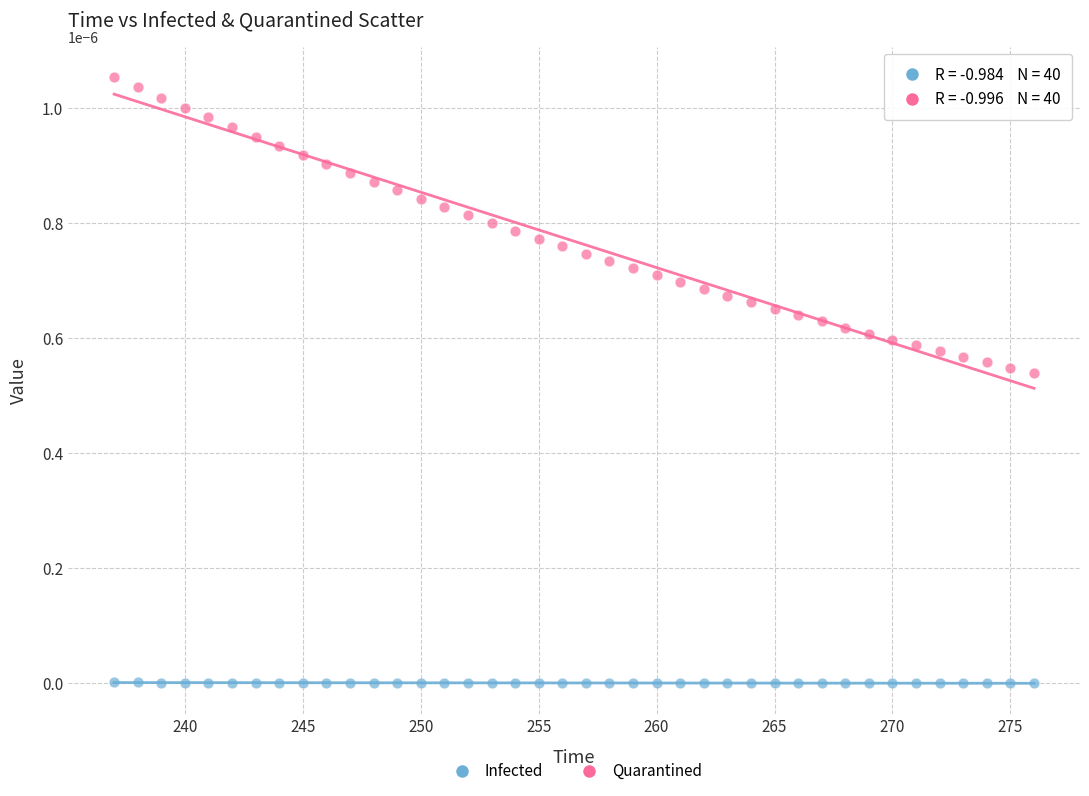

What are all the series names shown in the legend?

Infected, Quarantined